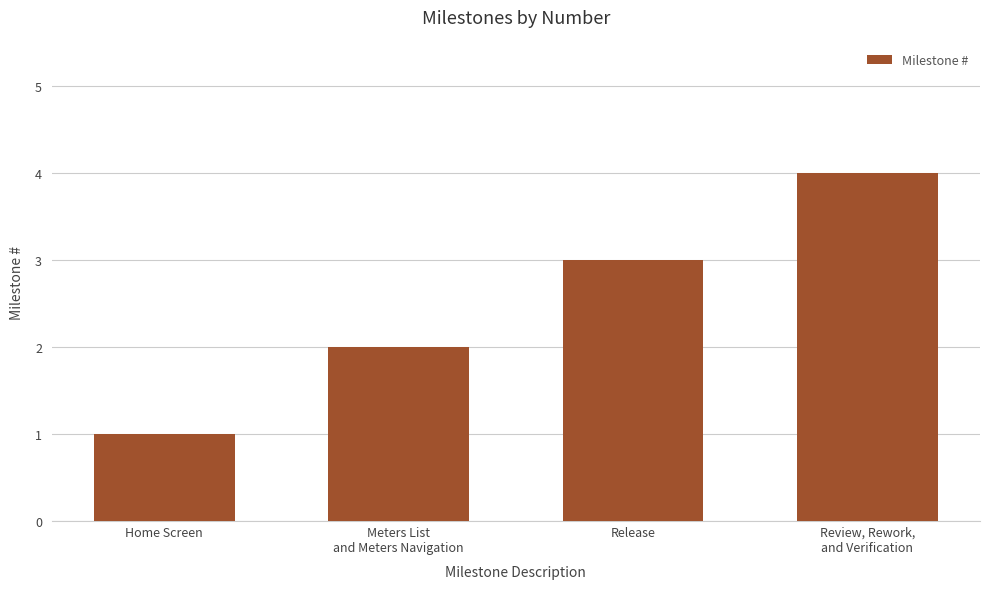

Does the chart contain stacked bars?

No